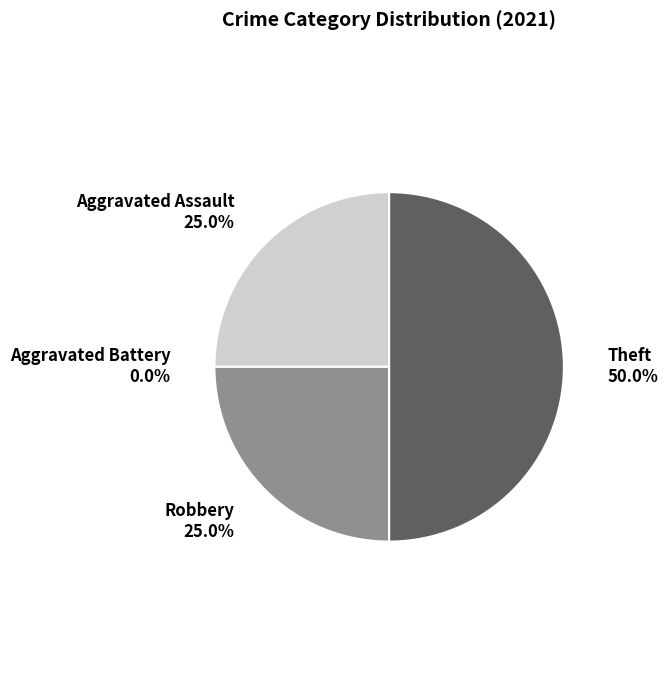

To the nearest percent, what portion does Aggravated Assault represent?

25%